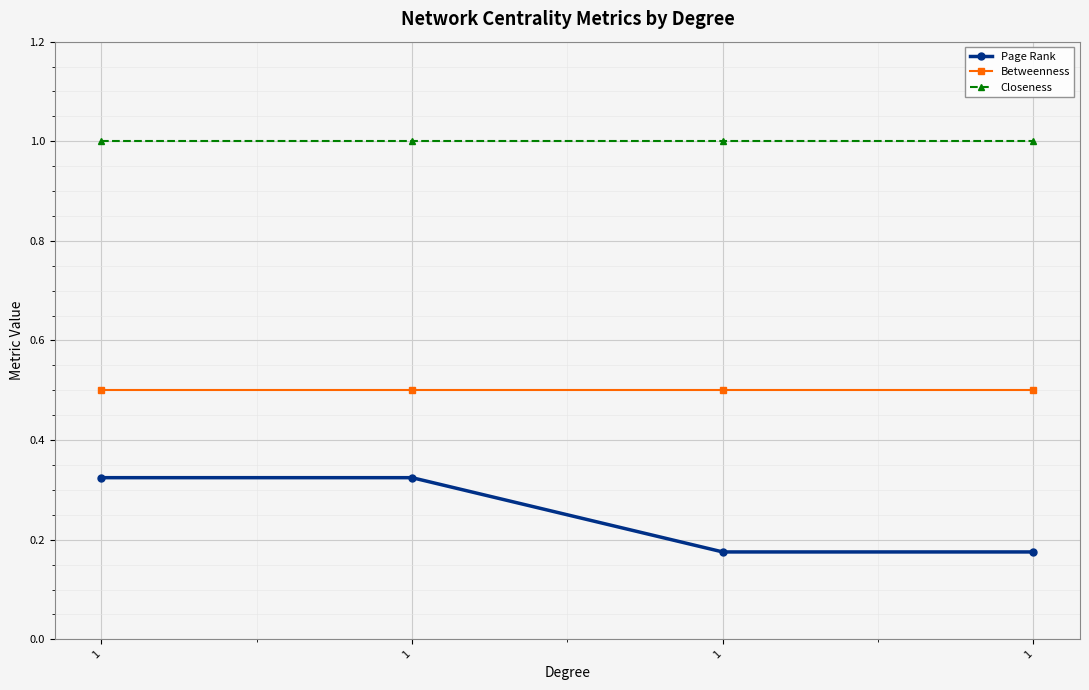

What is the total value across all series at 1?

1.8